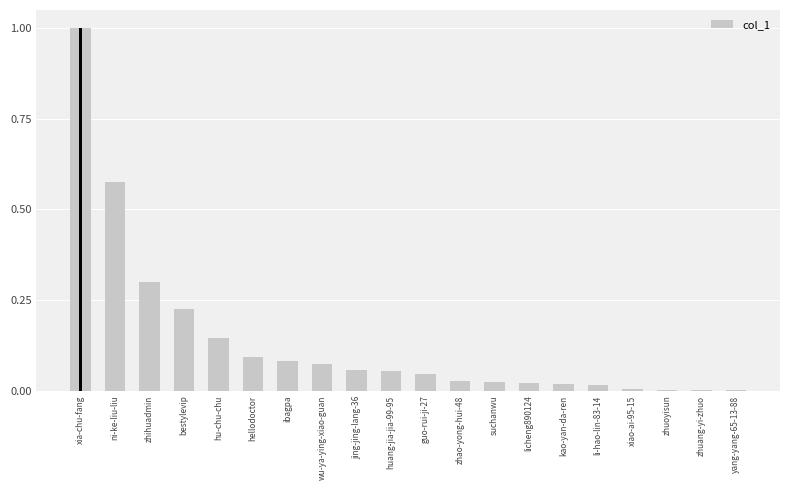

List the labels in order of value, largest first.

xia-chu-fang, ni-ke-liu-liu, zhihuadmin, bestylevip, hu-chu-chu, hellodoctor, ibagpa, wu-ya-ying-xiao-guan, jing-jing-lang-36, huang-jia-jia-99-95, guo-rui-ji-27, zhao-yong-hui-48, suchanwu, licheng890124, kao-yan-da-ren, li-hao-lin-83-14, xiao-ai-95-15, zhuoyisun, zhuang-yi-zhuo, yang-yang-65-13-88